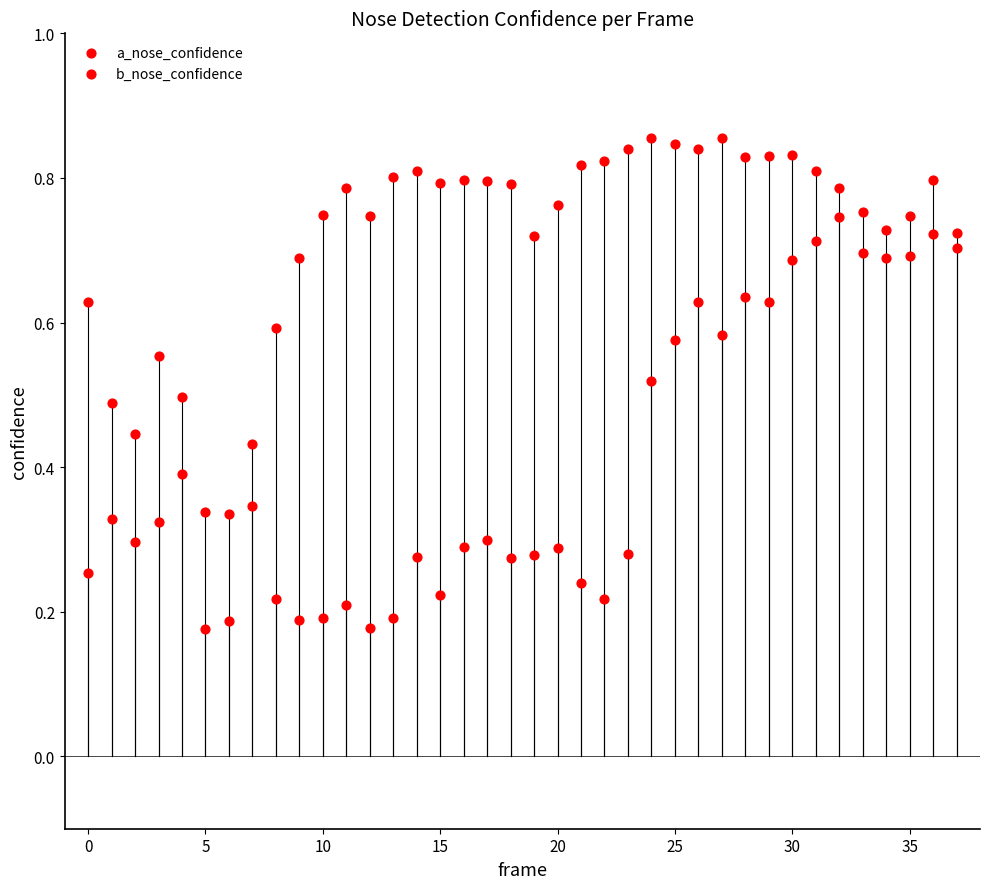

Count the number of points in this scatter plot.

76